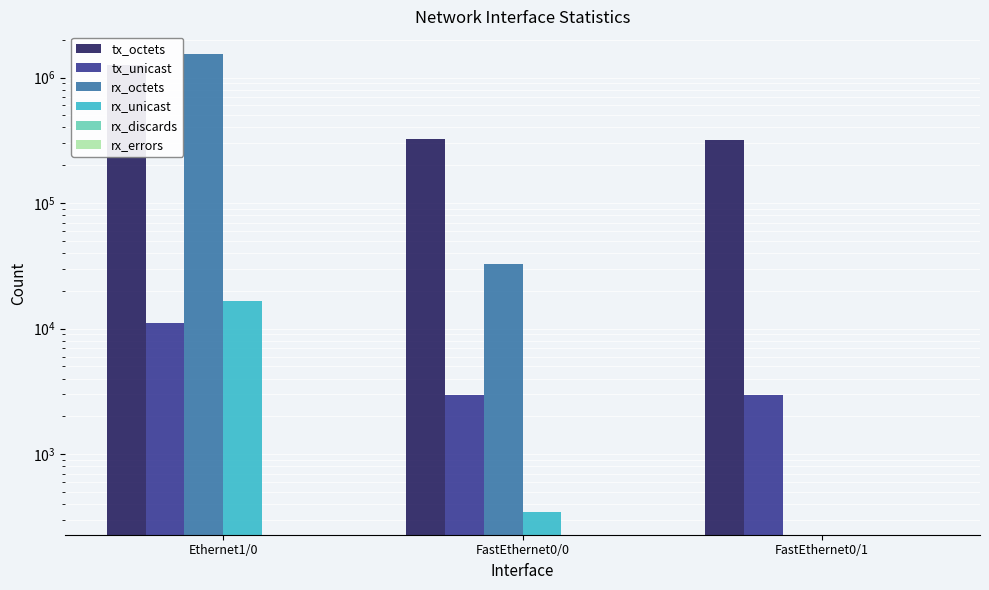

What position from the right is Ethernet1/0?

3